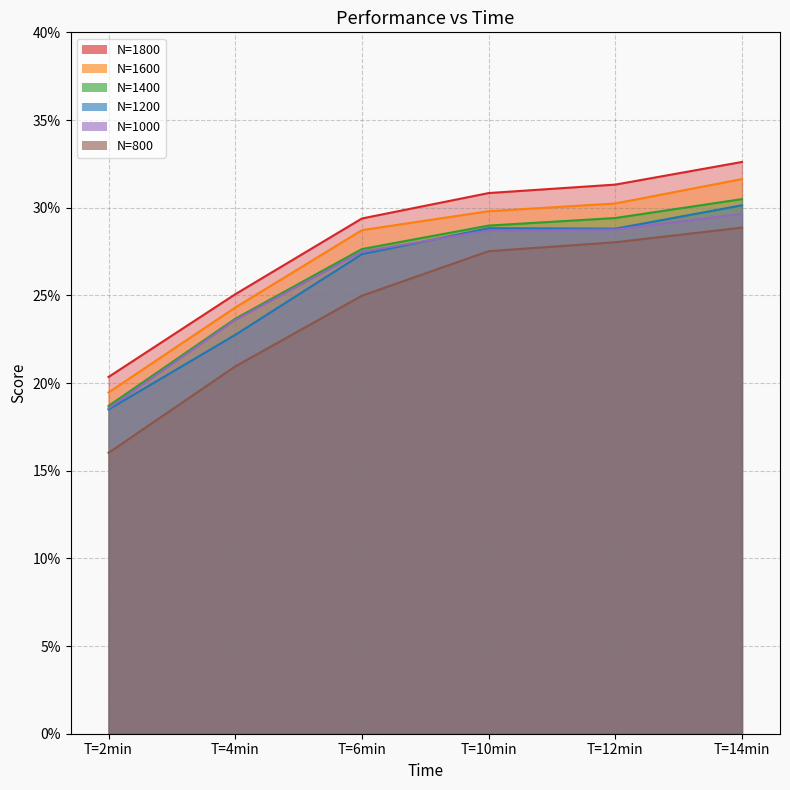

Count the number of categories in the chart.

6